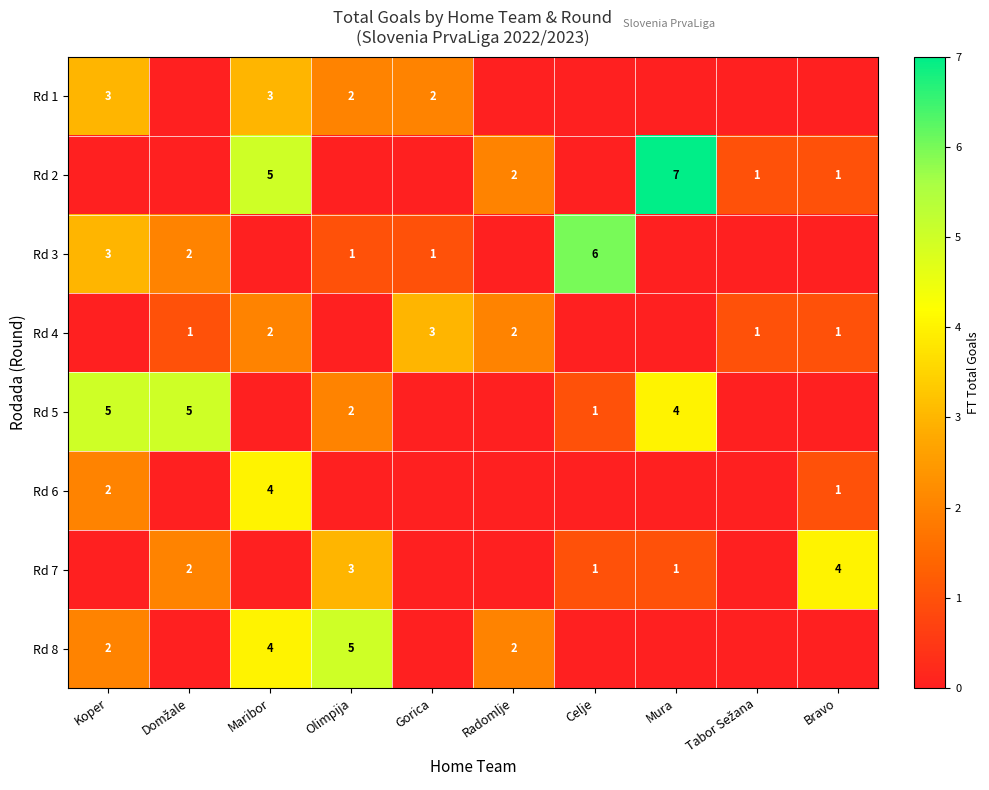

What is the difference between the highest and lowest values at Koper?

5